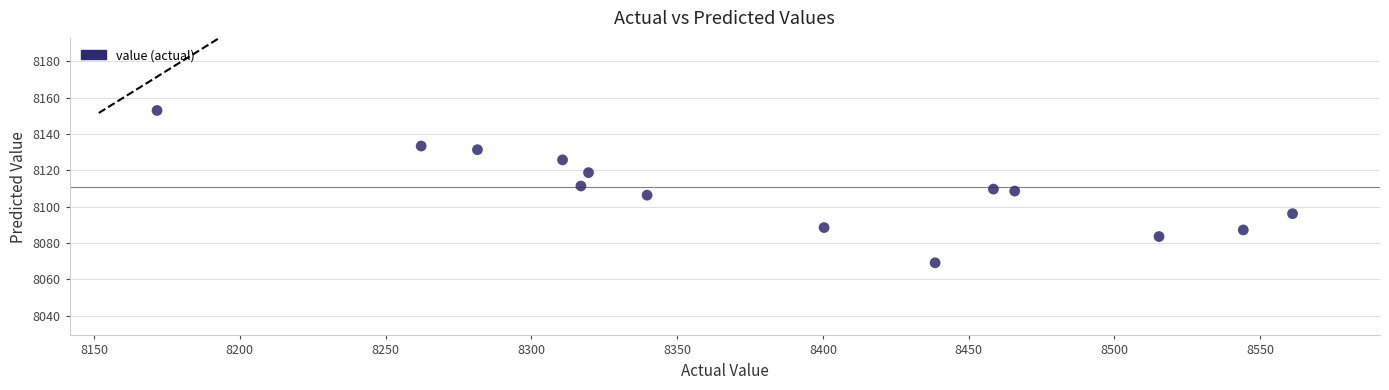

What is the range of Y values (max minus min)?

84.0